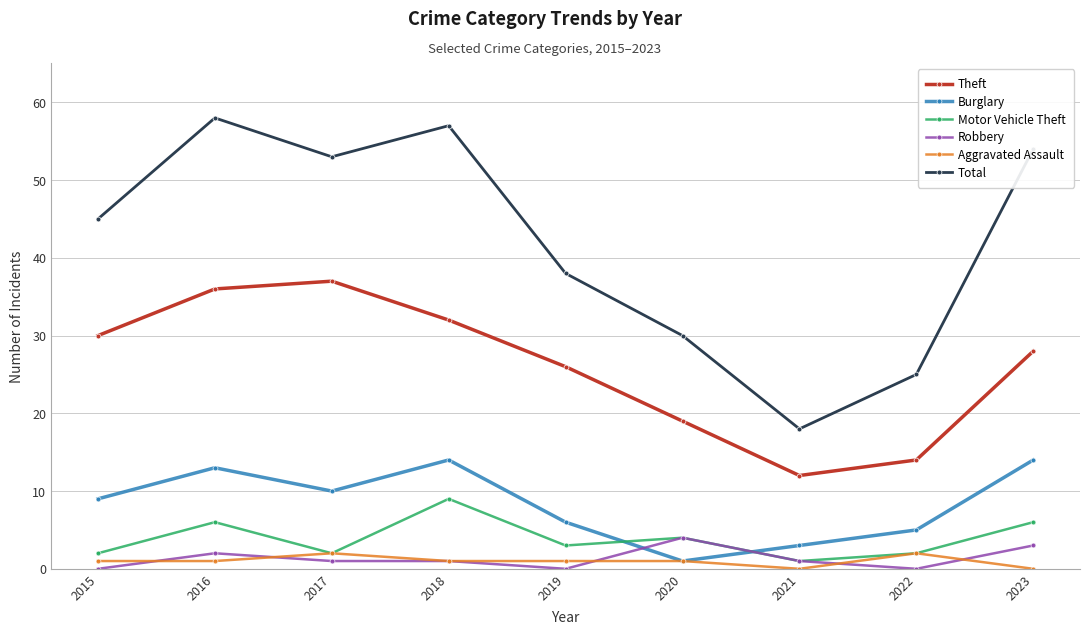

Reading left to right, transcribe all the data shown in this chart.

Theft: 2015=30	2016=36	2017=37	2018=32	2019=26	2020=19	2021=12	2022=14	2023=28
Burglary: 2015=9	2016=13	2017=10	2018=14	2019=6	2020=1	2021=3	2022=5	2023=14
Motor Vehicle Theft: 2015=2	2016=6	2017=2	2018=9	2019=3	2020=4	2021=1	2022=2	2023=6
Robbery: 2015=0	2016=2	2017=1	2018=1	2019=0	2020=4	2021=1	2022=0	2023=3
Aggravated Assault: 2015=1	2016=1	2017=2	2018=1	2019=1	2020=1	2021=0	2022=2	2023=0
Total: 2015=45	2016=58	2017=53	2018=57	2019=38	2020=30	2021=18	2022=25	2023=54